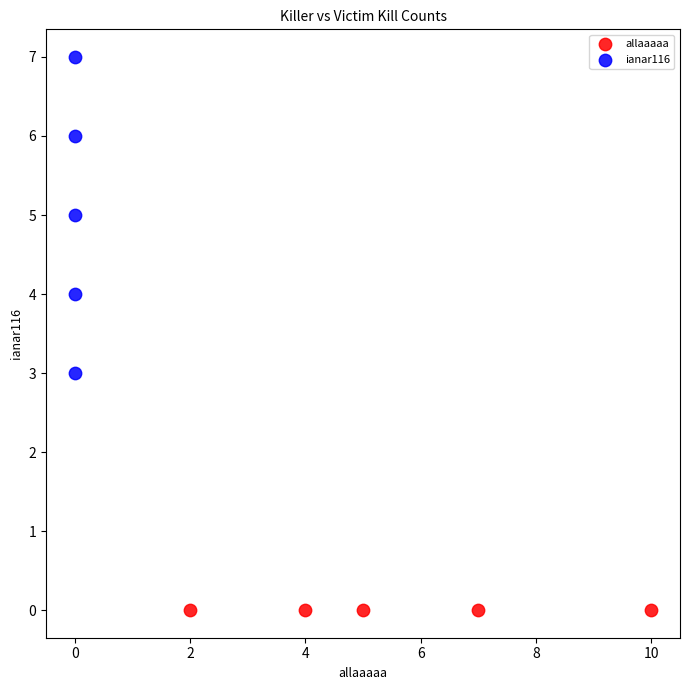

Which series contains the lowest Y value?

allaaaaa